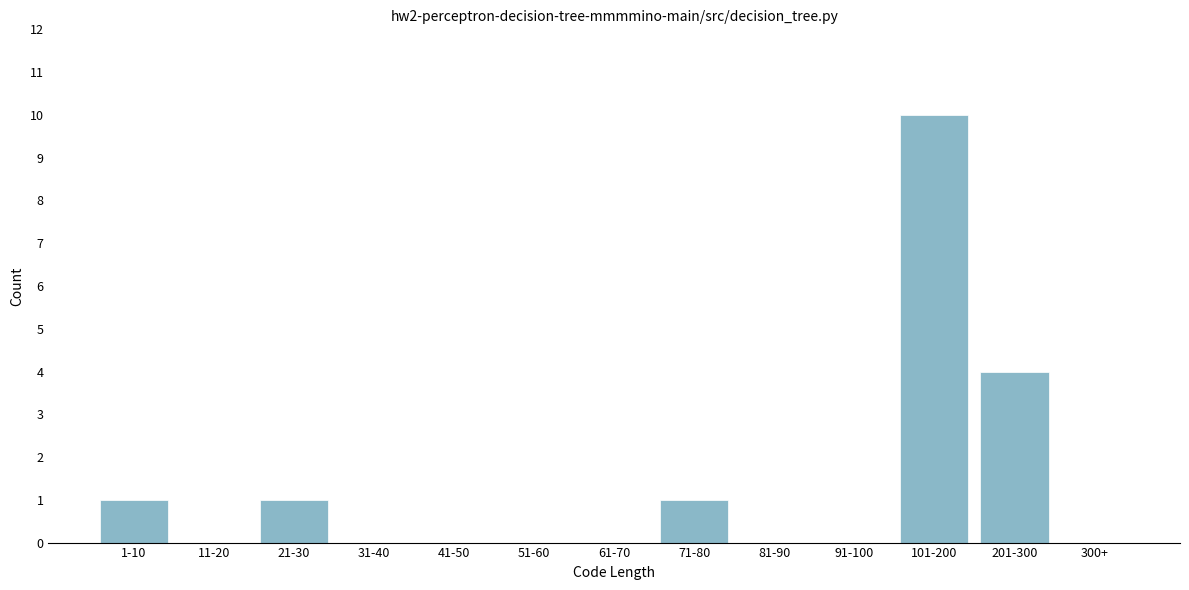

Reading left to right, list all the values displayed in this chart.

1-10=1	11-20=0	21-30=1	31-40=0	41-50=0	51-60=0	61-70=0	71-80=1	81-90=0	91-100=0	101-200=10	201-300=4	300+=0